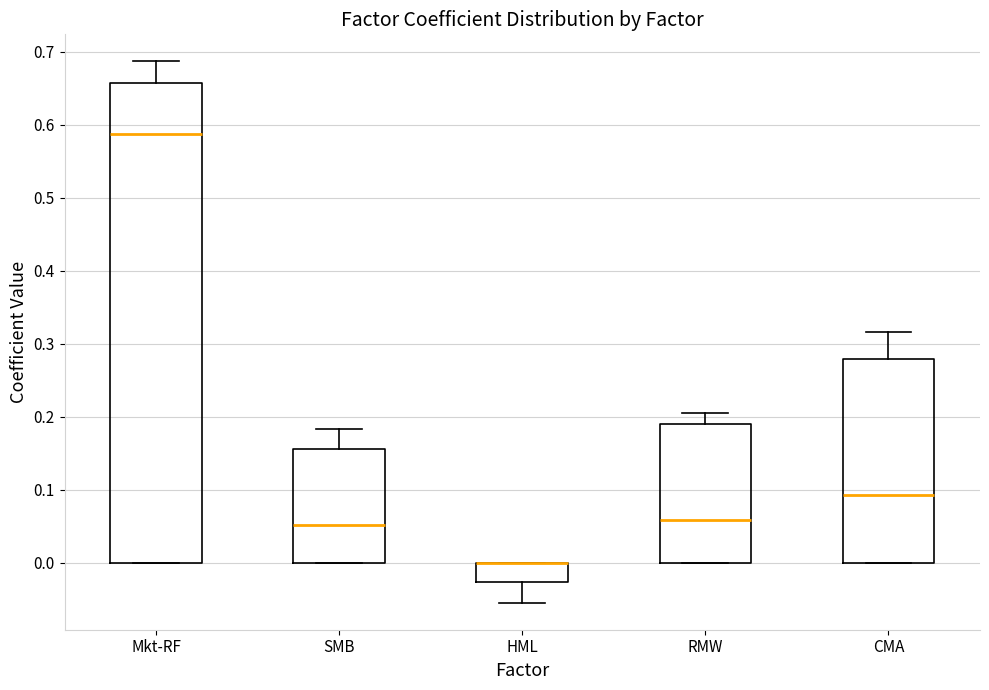

Reading left to right, read every box against the y-axis: the position of its median line, the range the box covers, and the ends of its whiskers. The values are not printed on the chart, so give them approximately, as read against the axis.

Mkt-RF: median 0.59, box 0.00 to 0.66, whiskers 0.00 to 0.69
SMB: median 0.05, box 0.00 to 0.16, whiskers 0.00 to 0.18
HML: median 0.00 (drawn on the box's upper edge), box -0.03 to 0.00, whiskers -0.05 to 0.00
RMW: median 0.06, box 0.00 to 0.19, whiskers 0.00 to 0.21
CMA: median 0.09, box 0.00 to 0.28, whiskers 0.00 to 0.32